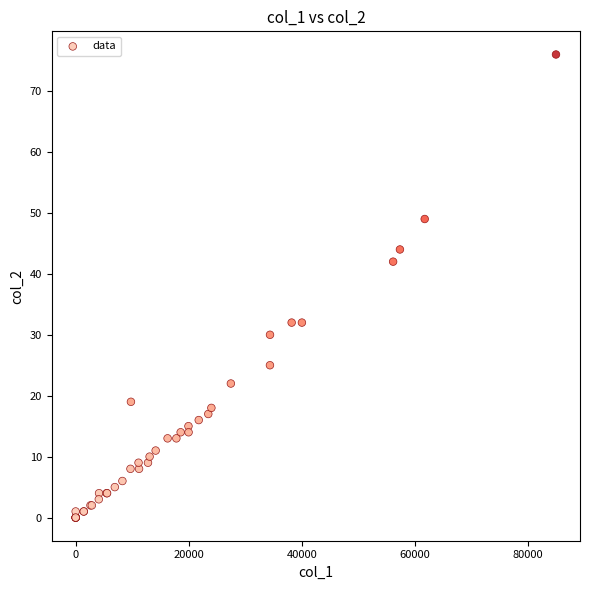

What Y value in the scatter plot is closest to 38?

42